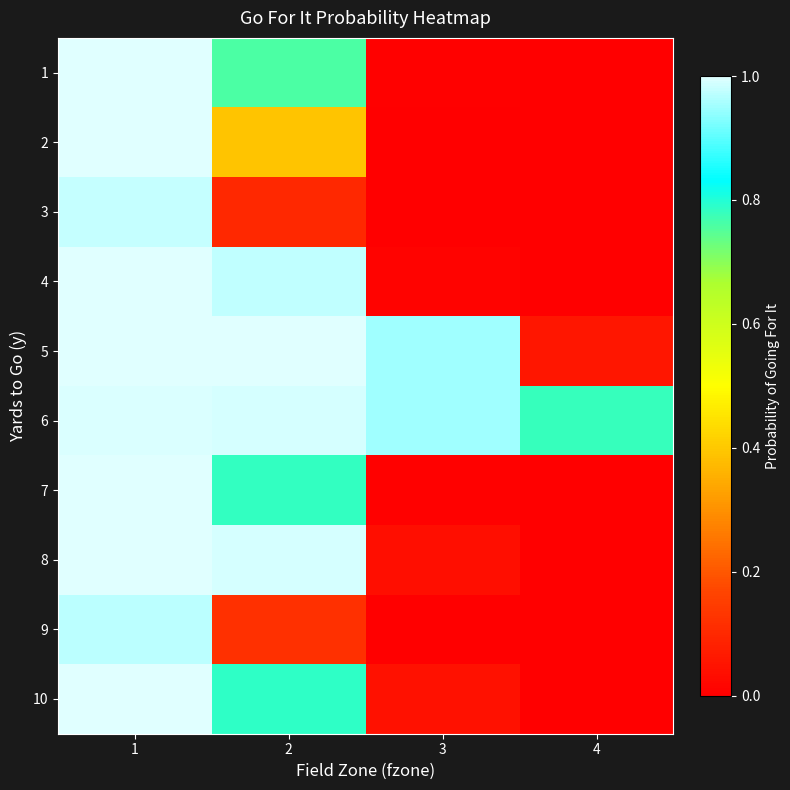

Rank the series at 2 from highest to lowest value.

5, 8, 6, 4, 10, 7, 1, 2, 9, 3